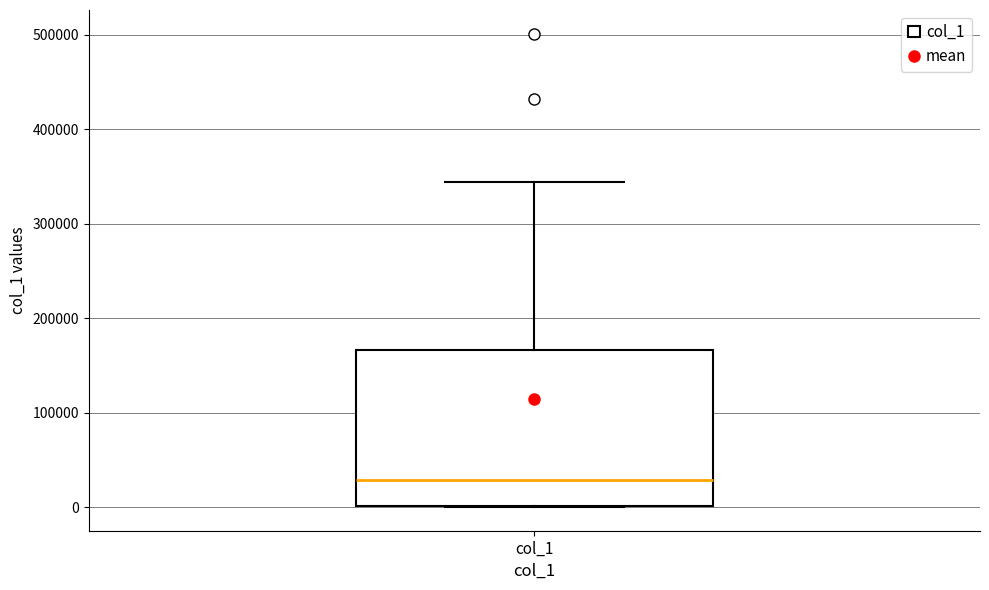

Transcribe this box plot: give where the median line is, the range the box spans, and where the two whiskers end, as read against the y-axis. The values are not printed on the chart, so give them approximately, as read against the axis.

median 30000, box 0 to 170000, whiskers 0 to 340000